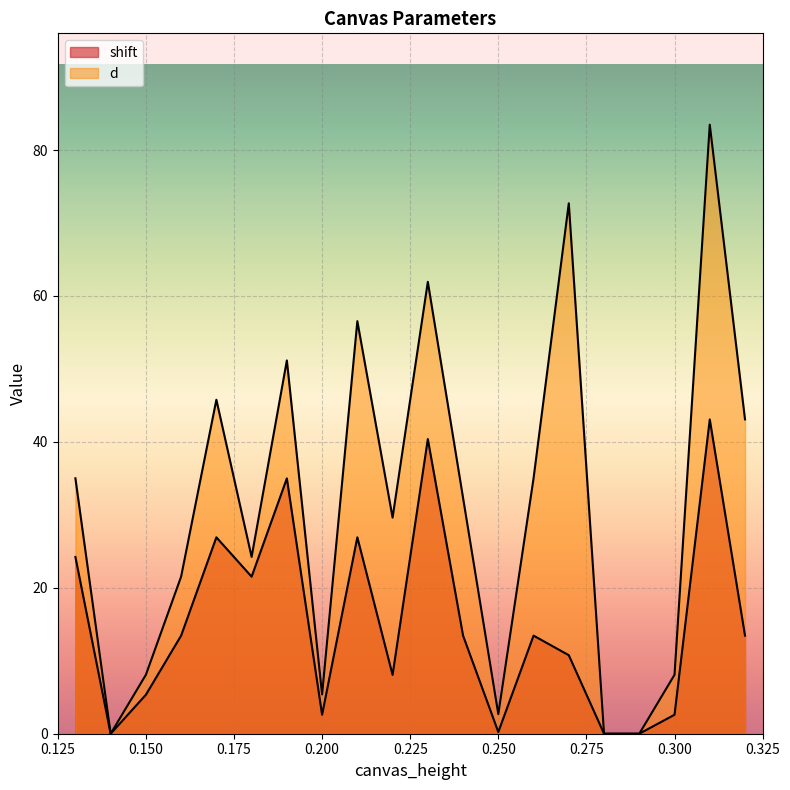

How many categories are shown in the chart?

20